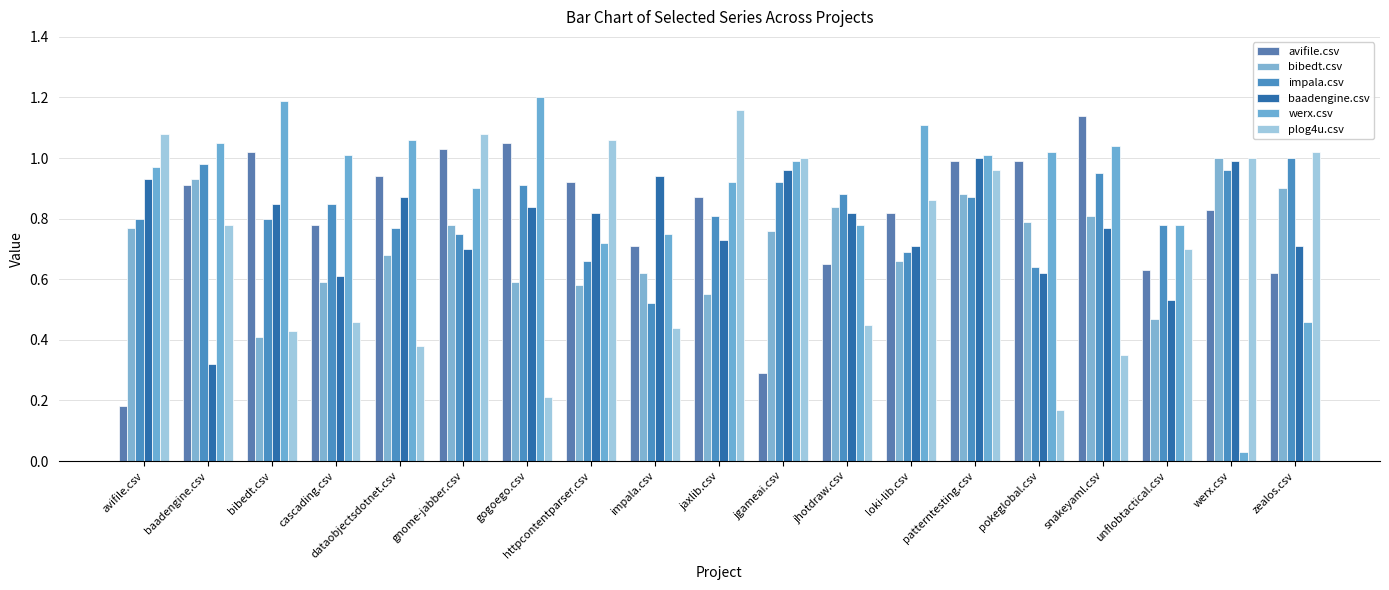

List the series in order of their peak value, lowest first.

bibedt.csv, impala.csv, baadengine.csv, avifile.csv, plog4u.csv, werx.csv